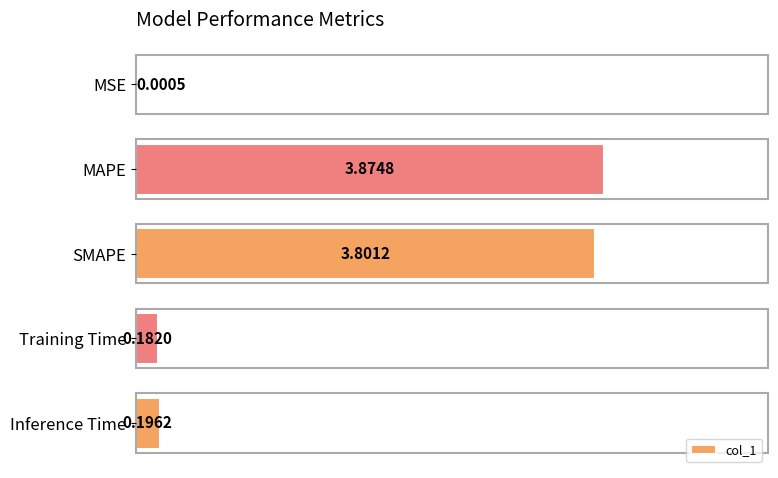

Are the bars horizontal?

Yes